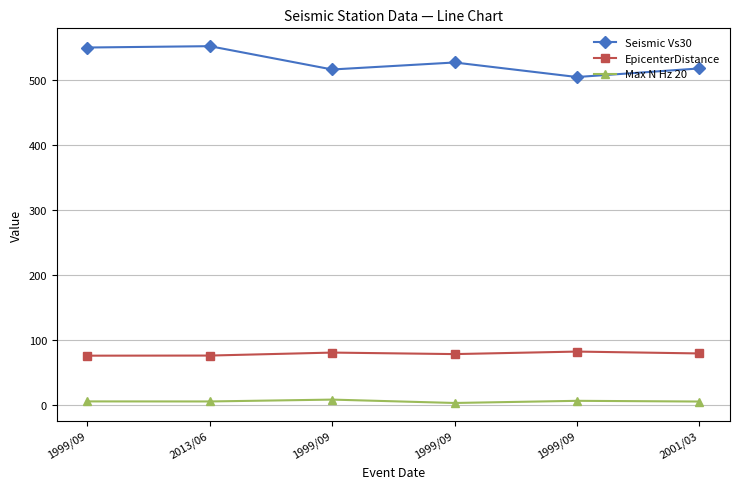

The value of Max N Hz 20 at 1999/09 is 6.5. True or false?

True